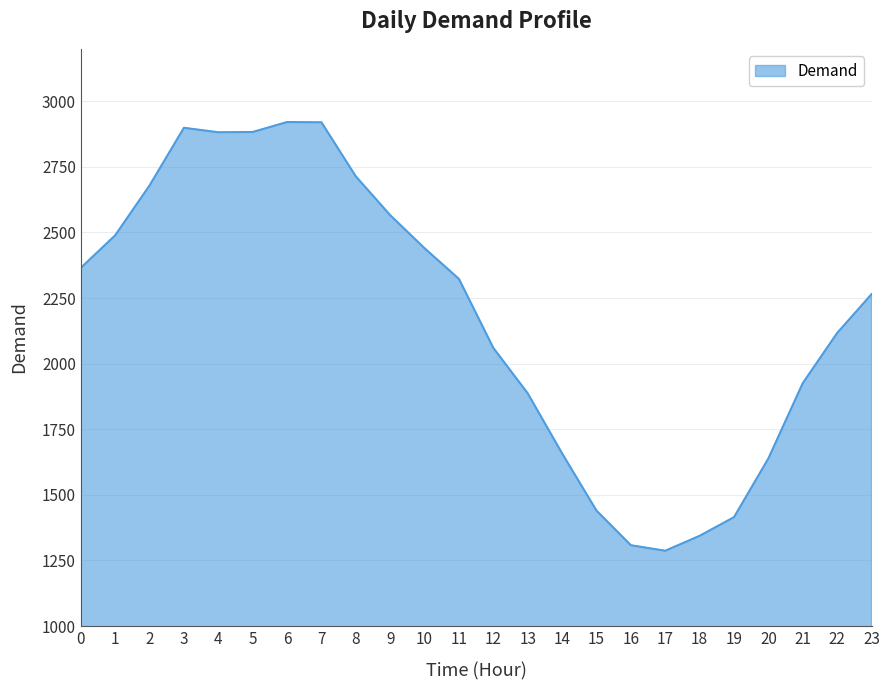

Does the chart display data point markers on the line(s)?

No